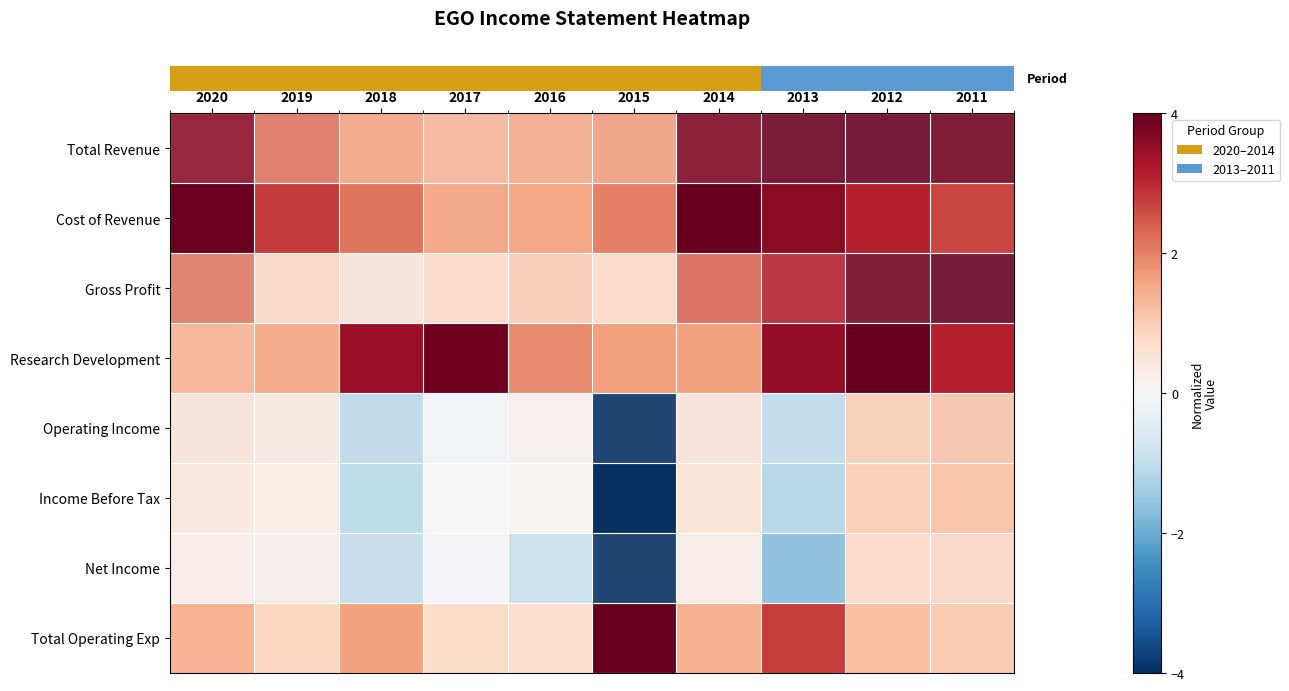

How many categories are shown in the chart?

10